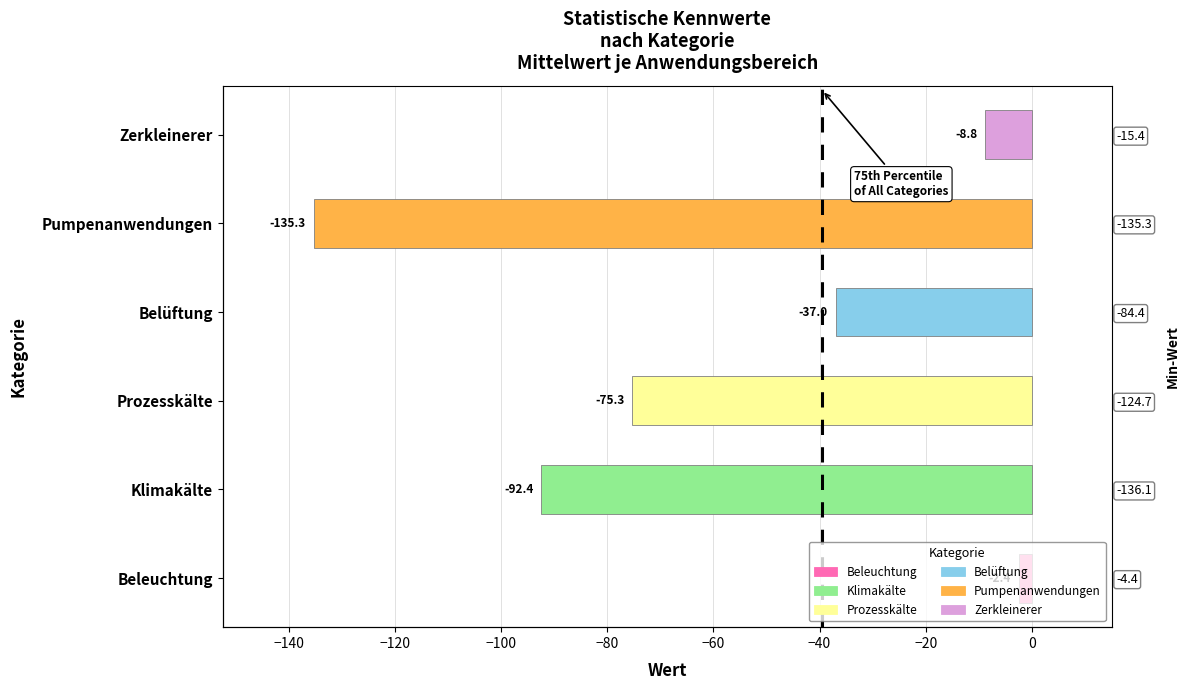

Does the chart contain stacked bars?

No